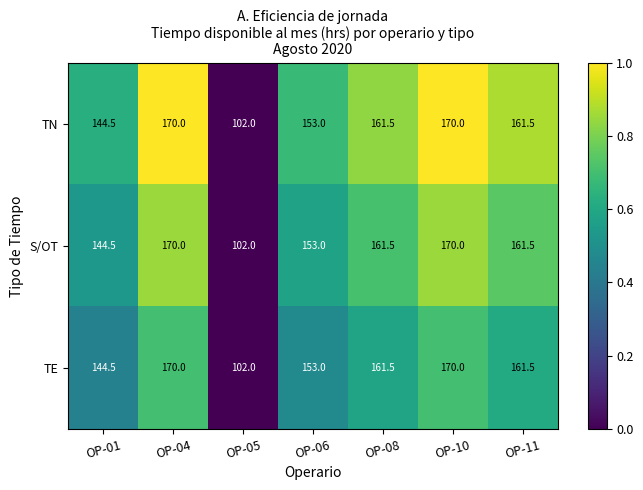

The TE series shows 93.4 at OP-01. True or false?

False